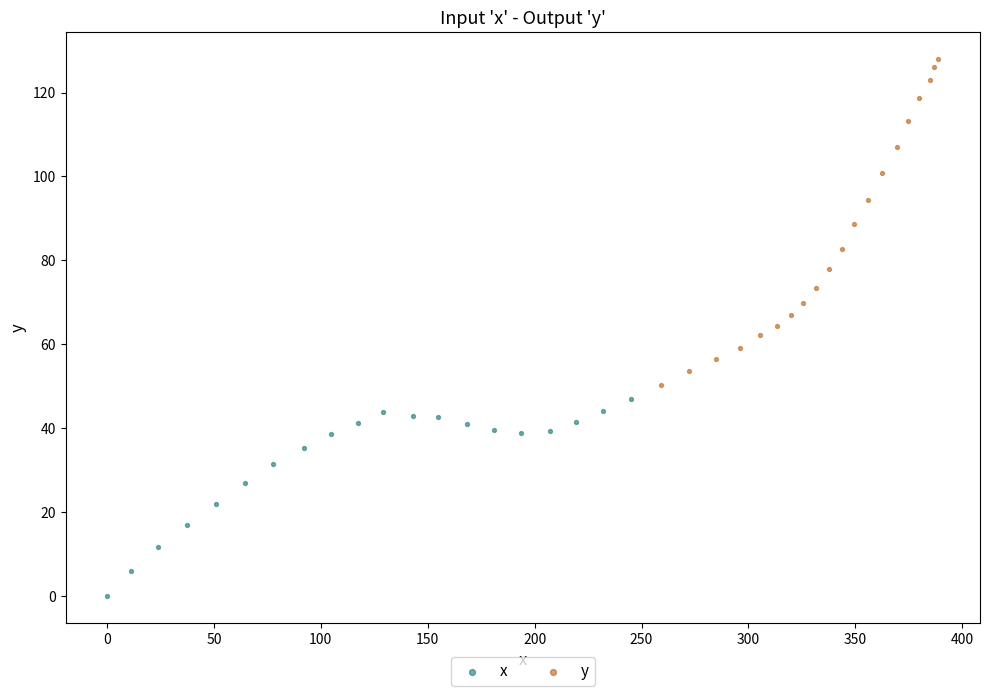

Which series contains the highest Y value?

y